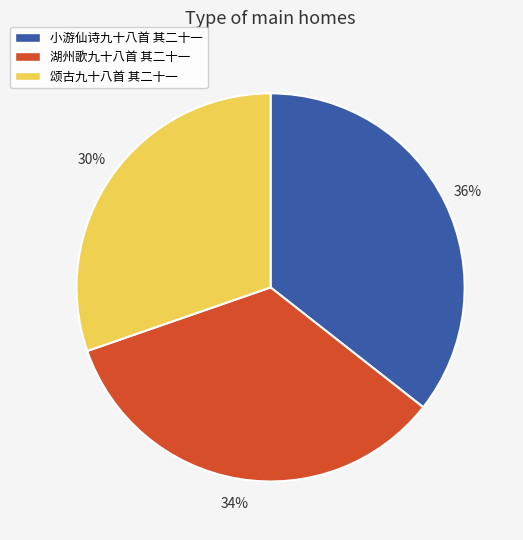

Combined, do 湖州歌九十八首 其二十一 and 小游仙诗九十八首 其二十一 account for over 50%?

Yes